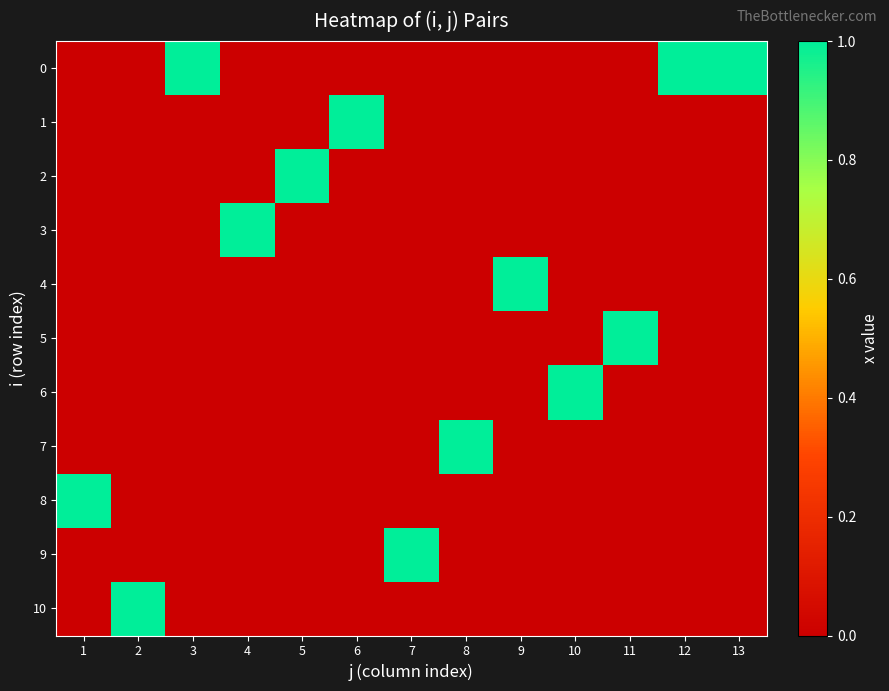

List the series in order of their peak value, highest first.

0, 1, 2, 3, 4, 5, 6, 7, 8, 9, 10